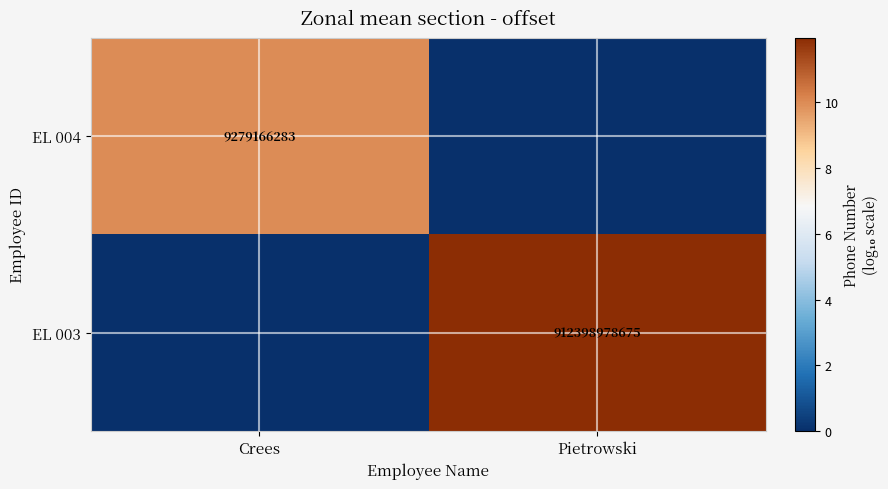

The value of EL 003 at Pietrowski is 912398978675. True or false?

True